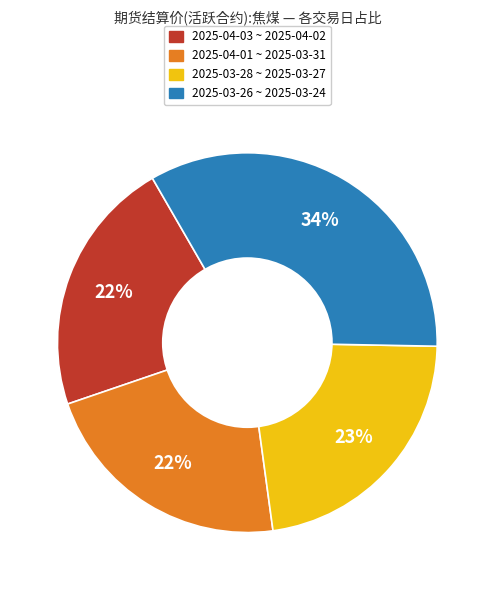

What is the largest slice in the pie chart?

2025-03-26 ~ 2025-03-24